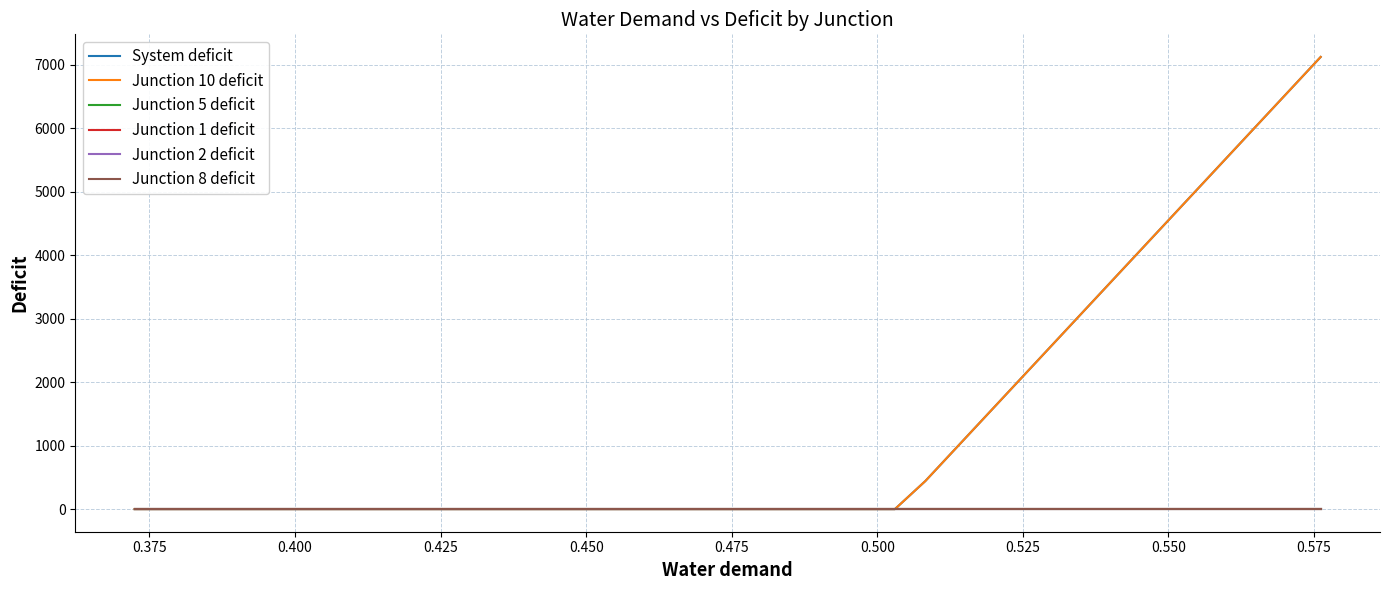

What is the highest value of the System deficit series?

7126.9